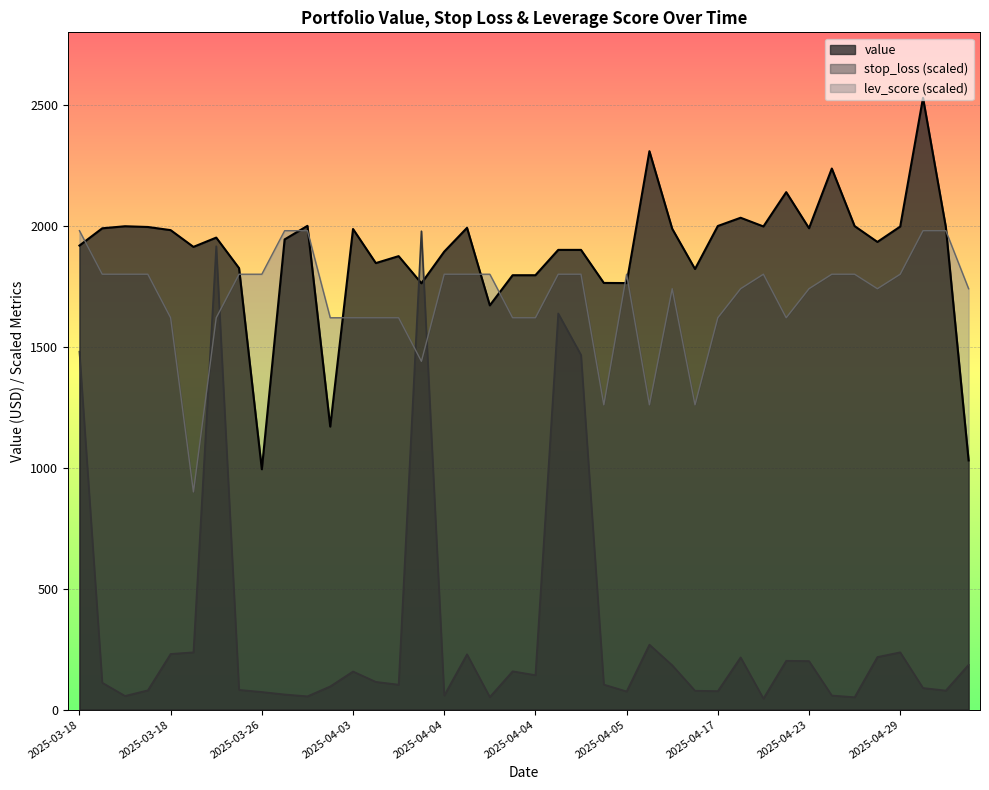

What is the approximate value of value at 2025-03-18?

1982.3